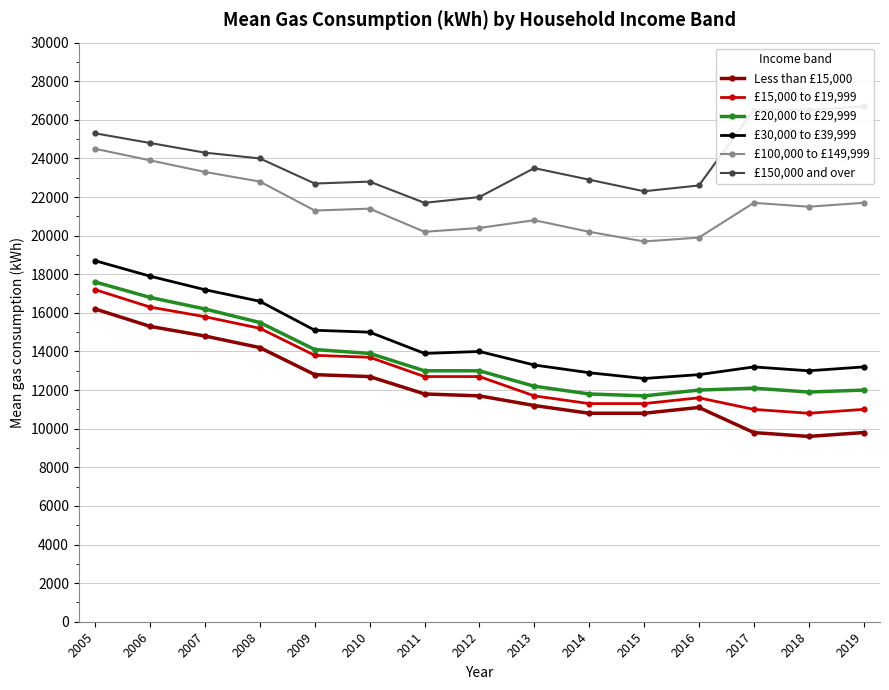

Which series has the largest total across all categories?

£150,000 and over